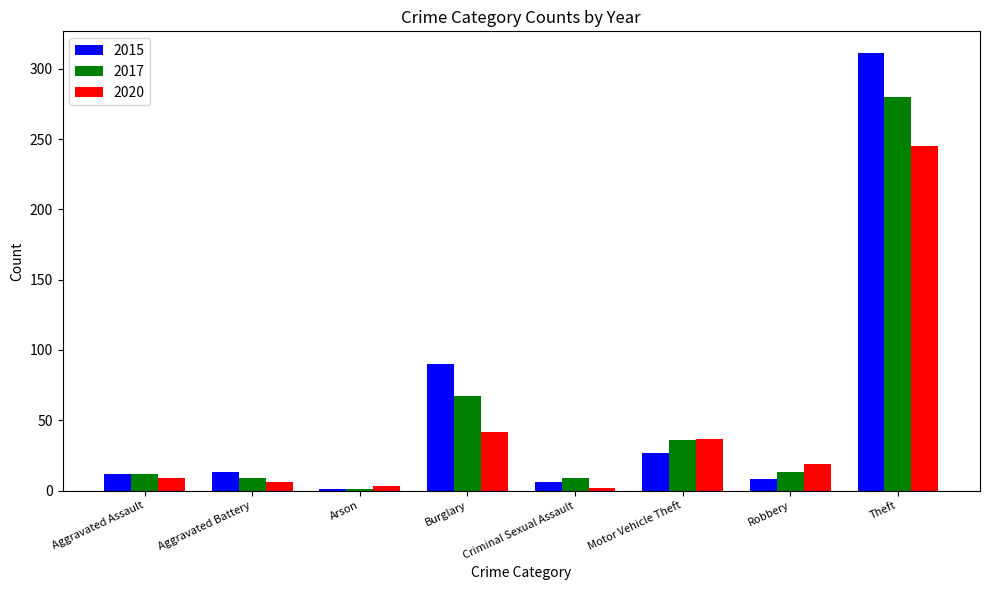

At Robbery, list the series in order from largest to smallest.

2020, 2017, 2015